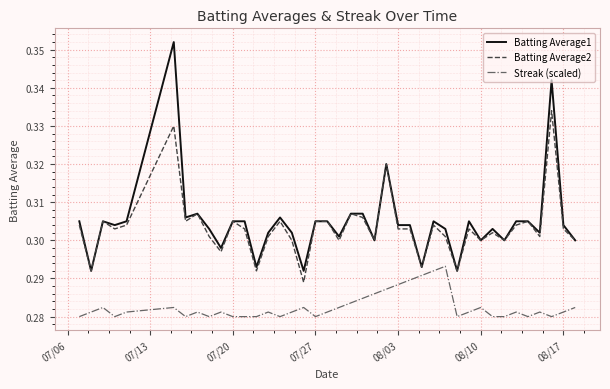

True or false: Batting Average1 and Streak (scaled) cross at least once.

False